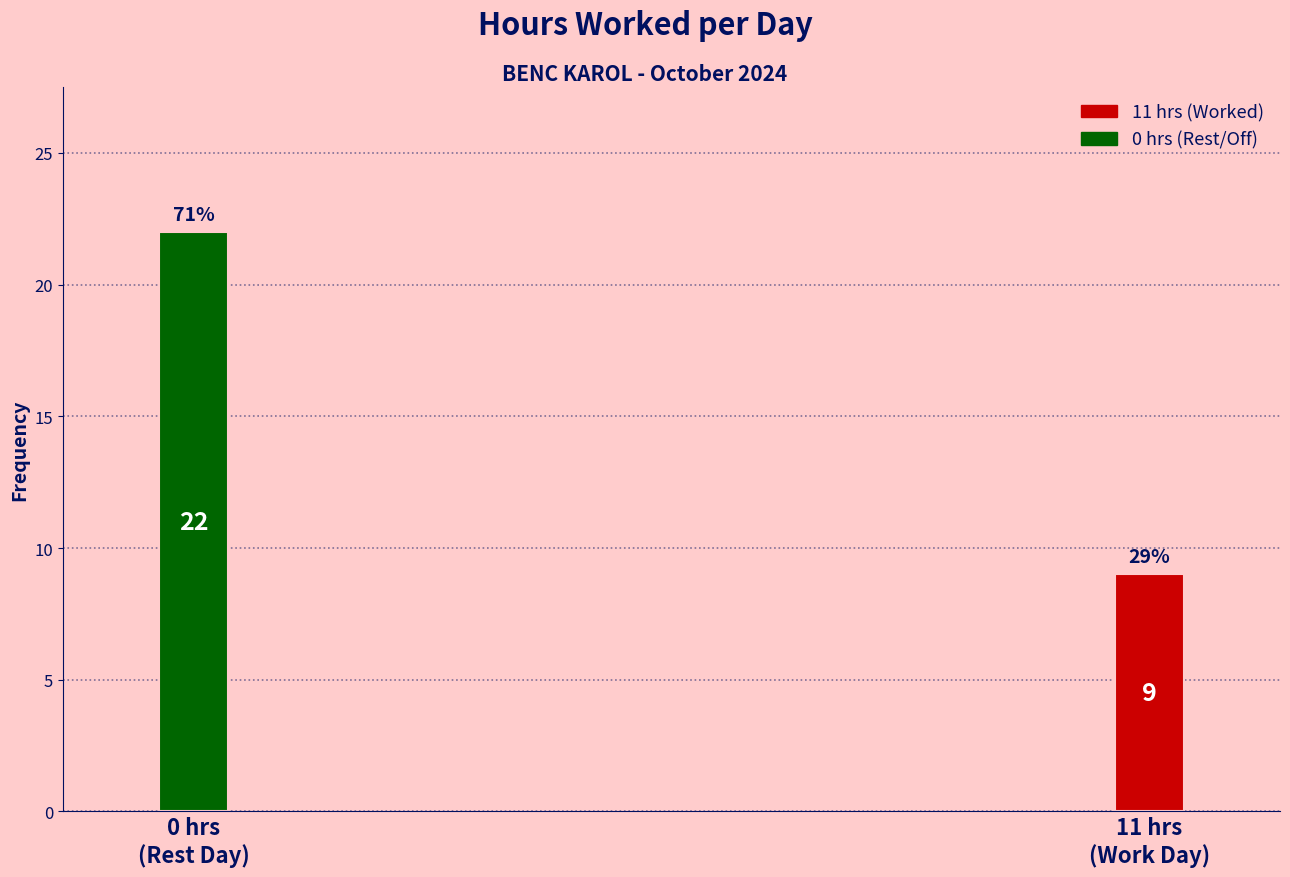

Reading left to right, what are all the values shown in this chart?

22	9